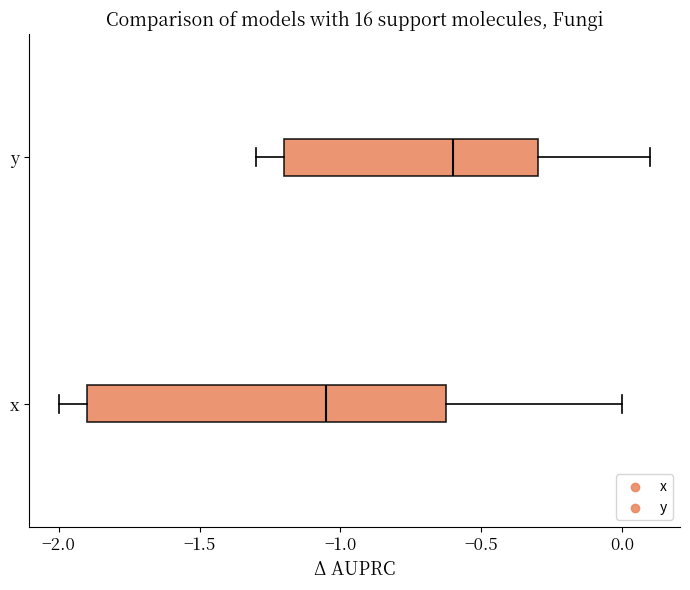

Which box has the furthest to the left median line?

x